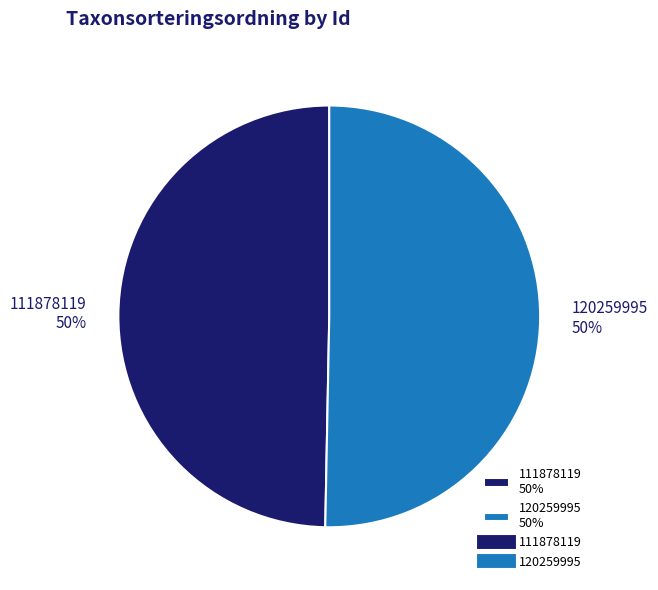

True or false: 120259995 accounts for 50% of the total.

True